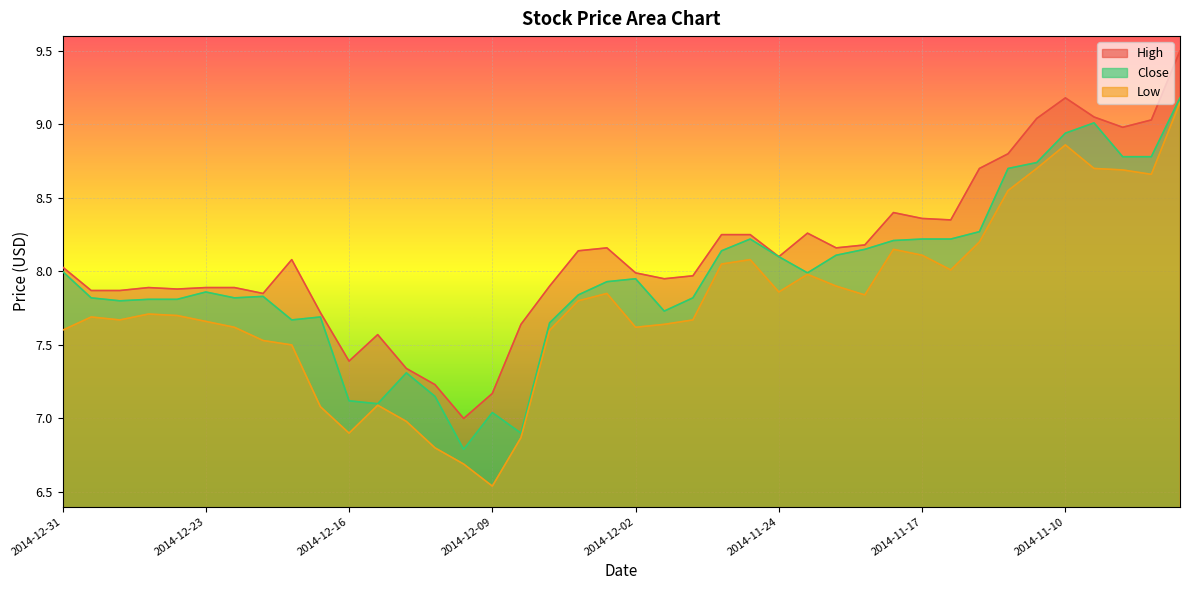

Reading right to left, extract all data points from this chart.

High: 9.5	9.0	9.0	9.1	9.2	9.0	8.8	8.7	8.3	8.4	8.4	8.2	8.2	8.3	8.1	8.2	8.2	8.0	8.0	8.0	8.2	8.1	7.9	7.6	7.2	7.0	7.2	7.3	7.6	7.4	7.7	8.1	7.8	7.9	7.9	7.9	7.9	7.9	7.9	8.0
Close: 9.2	8.8	8.8	9.0	8.9	8.7	8.7	8.3	8.2	8.2	8.2	8.2	8.1	8.0	8.1	8.2	8.1	7.8	7.7	8.0	7.9	7.8	7.7	6.9	7.0	6.8	7.2	7.3	7.1	7.1	7.7	7.7	7.8	7.8	7.9	7.8	7.8	7.8	7.8	8.0
Low: 9.2	8.7	8.7	8.7	8.9	8.7	8.6	8.2	8.0	8.1	8.2	7.8	7.9	8.0	7.9	8.1	8.1	7.7	7.6	7.6	7.8	7.8	7.6	6.9	6.5	6.7	6.8	7.0	7.1	6.9	7.1	7.5	7.5	7.6	7.7	7.7	7.7	7.7	7.7	7.6